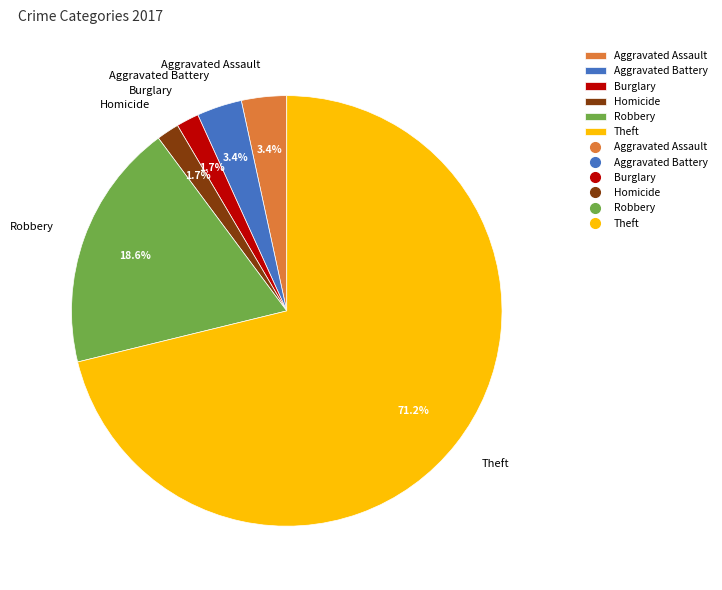

Count the number of slices in the pie.

6